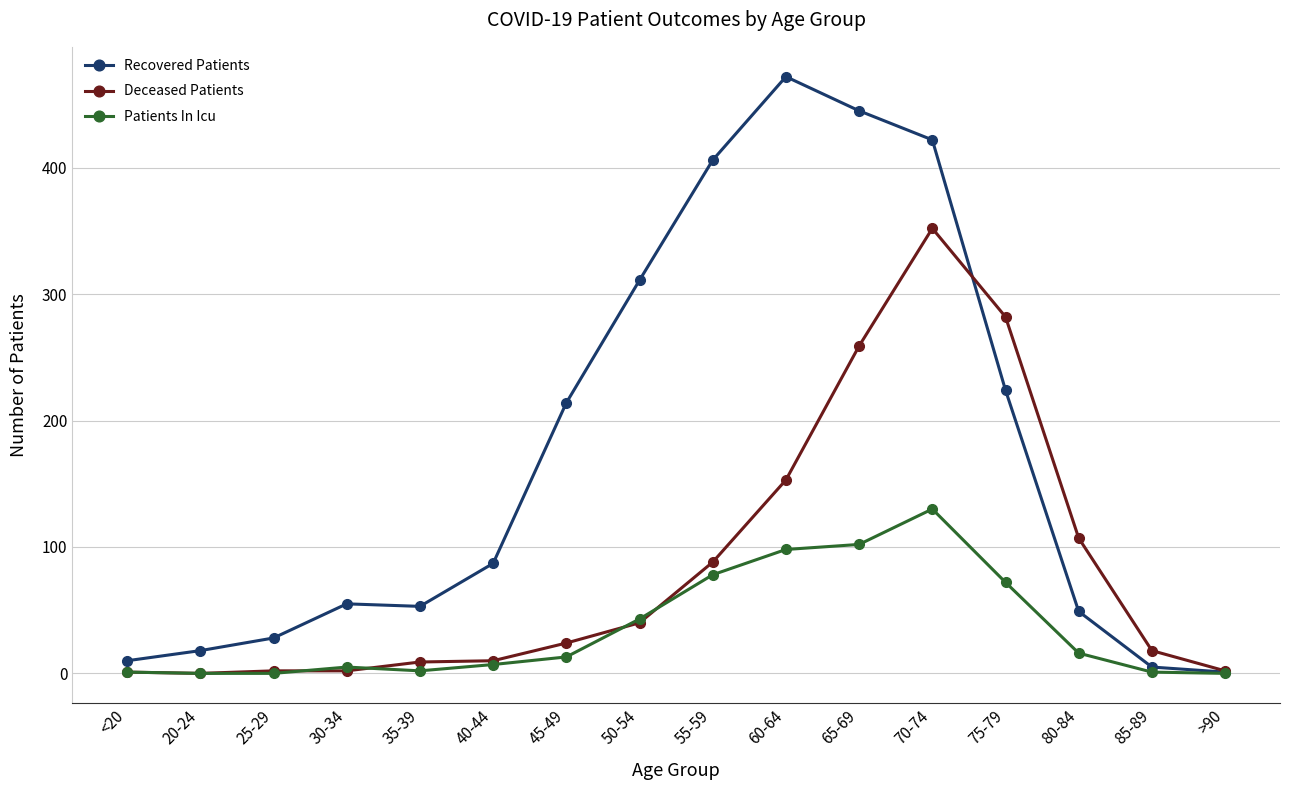

What is the difference between the highest and lowest values at 50-54?

271